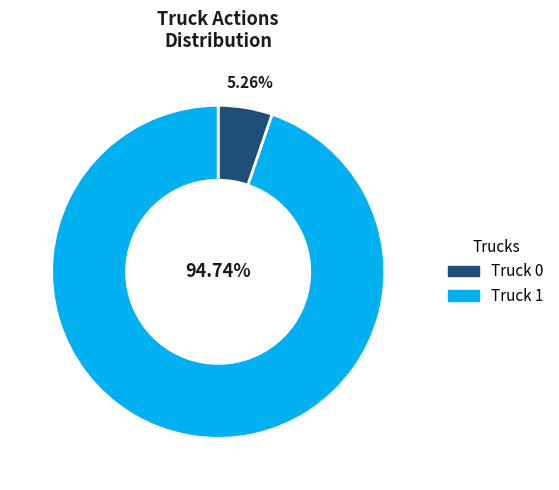

To the nearest percent, what portion does Truck 0 represent?

5%